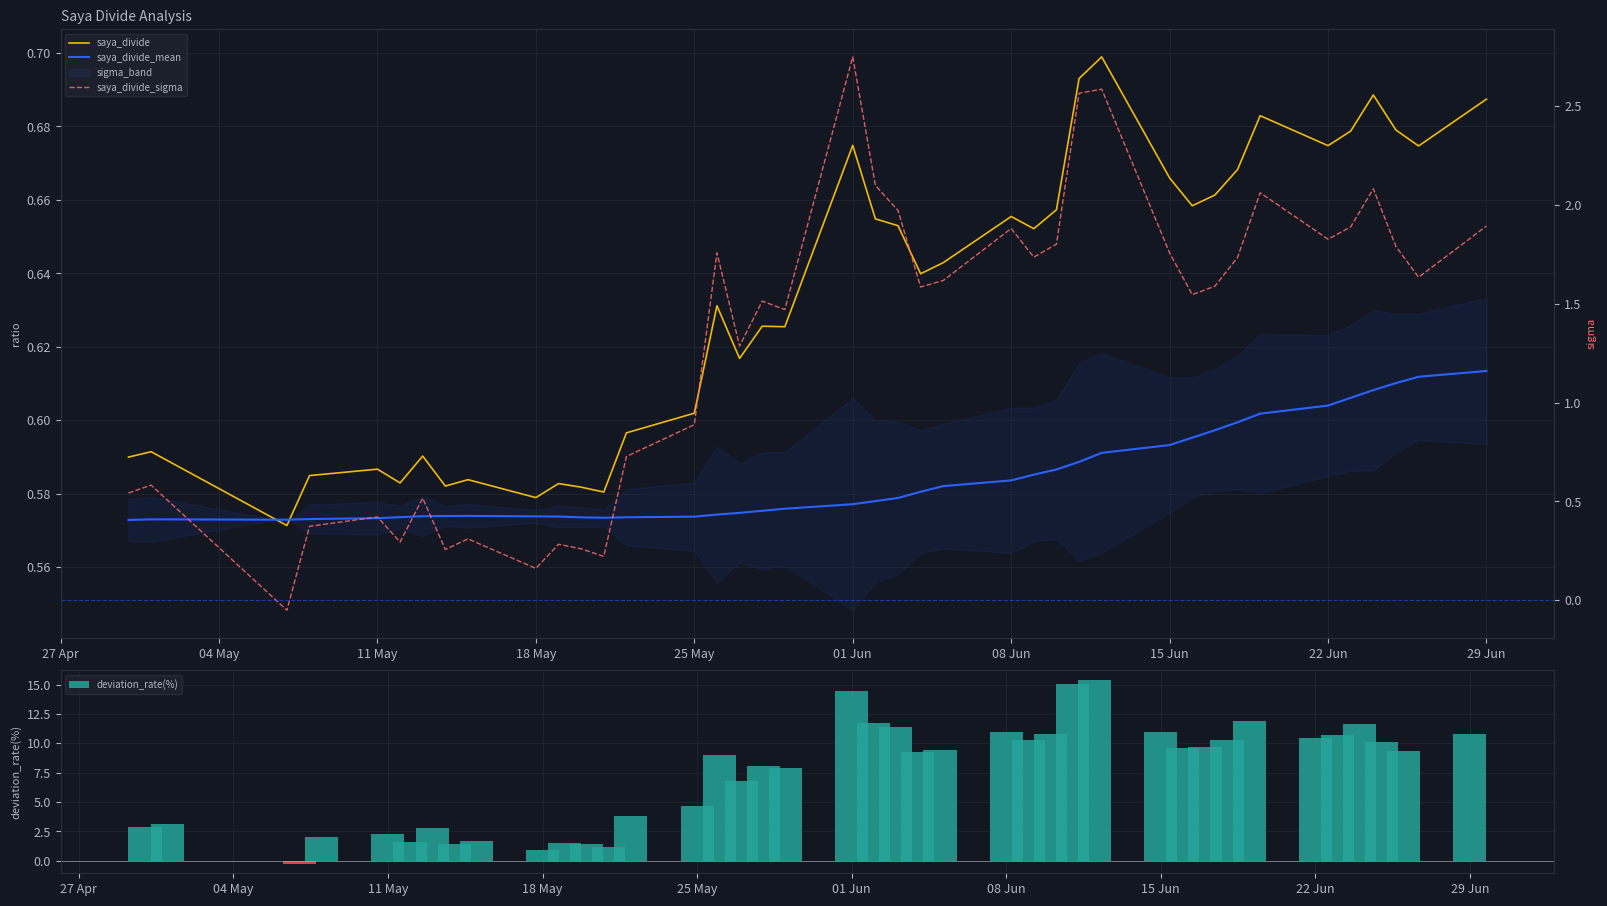

How many data points in saya_divide_sigma are less than 1?

15